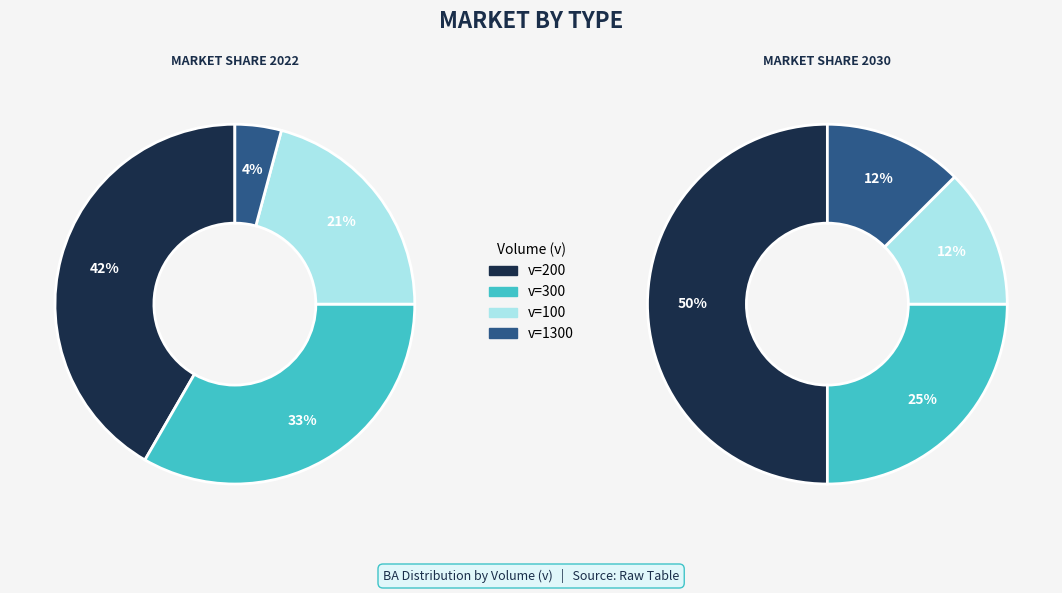

Does 1 represent more than half of the total?

No